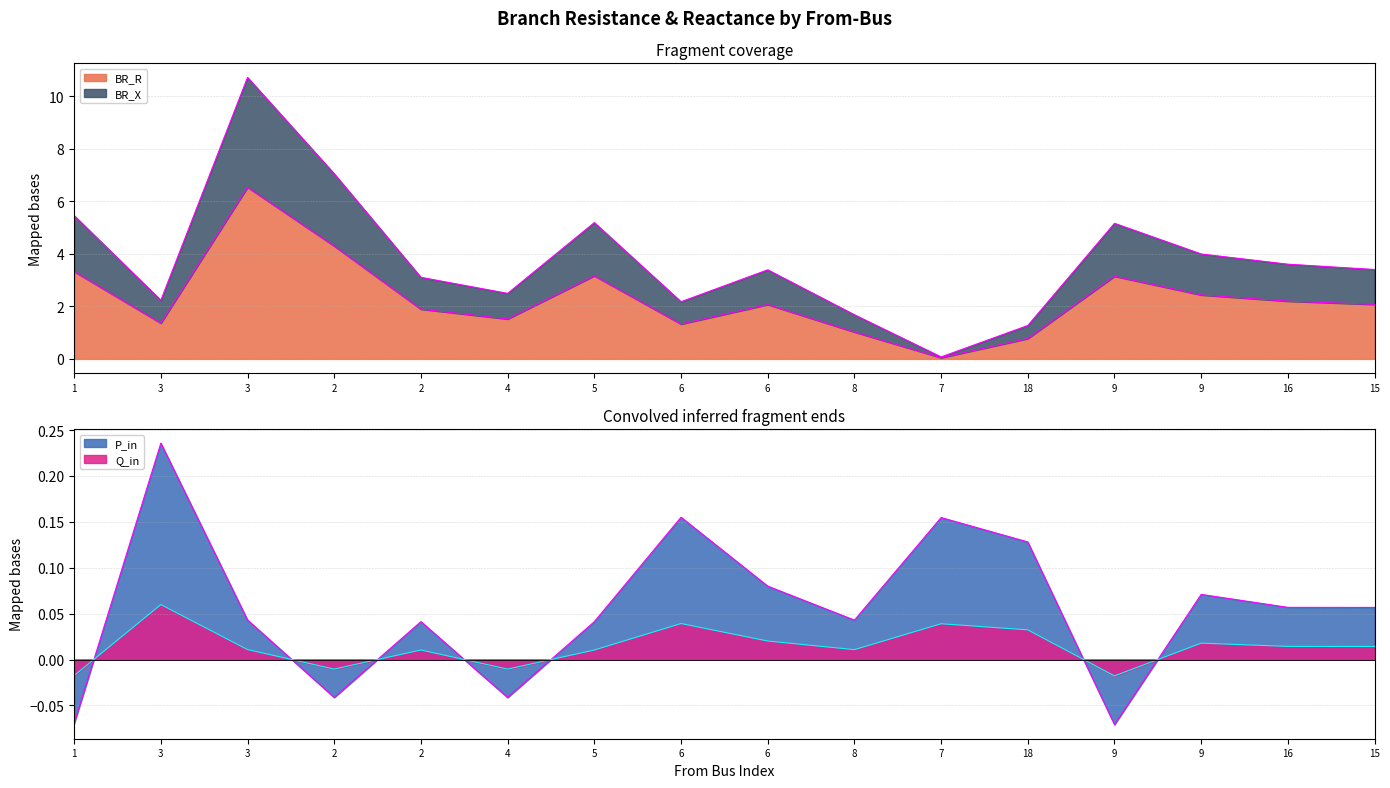

How many data points in BR_R are less than 2?

7